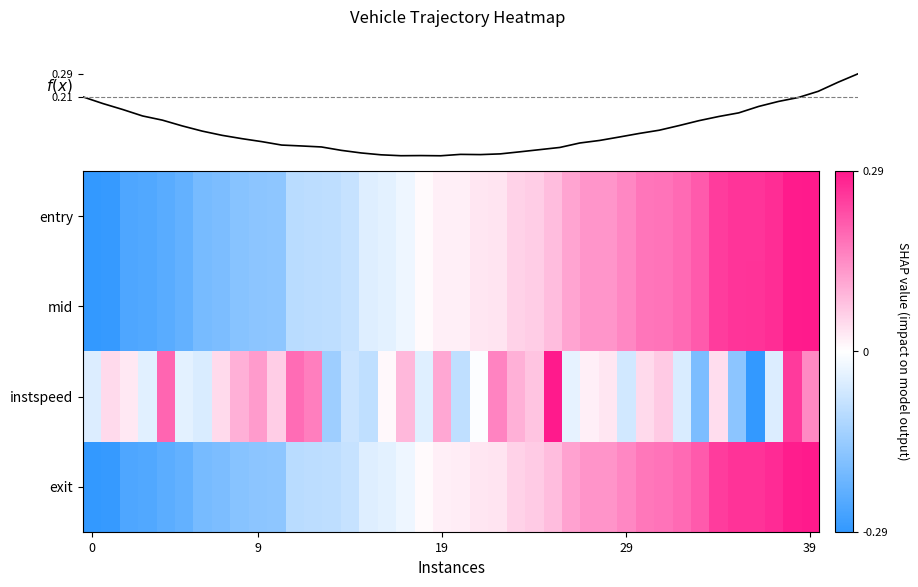

At how many categories does at least one series exceed 0?

33